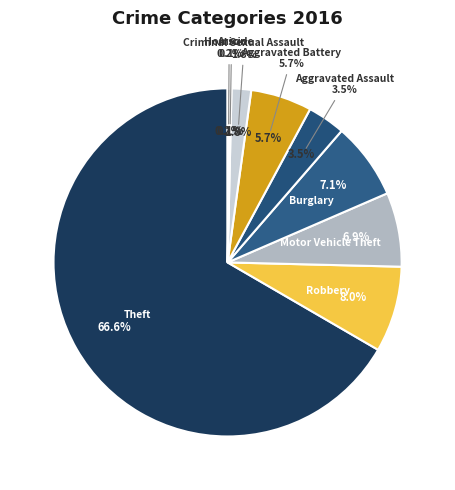

What percentage do Arson and Homicide together represent?

0.4%